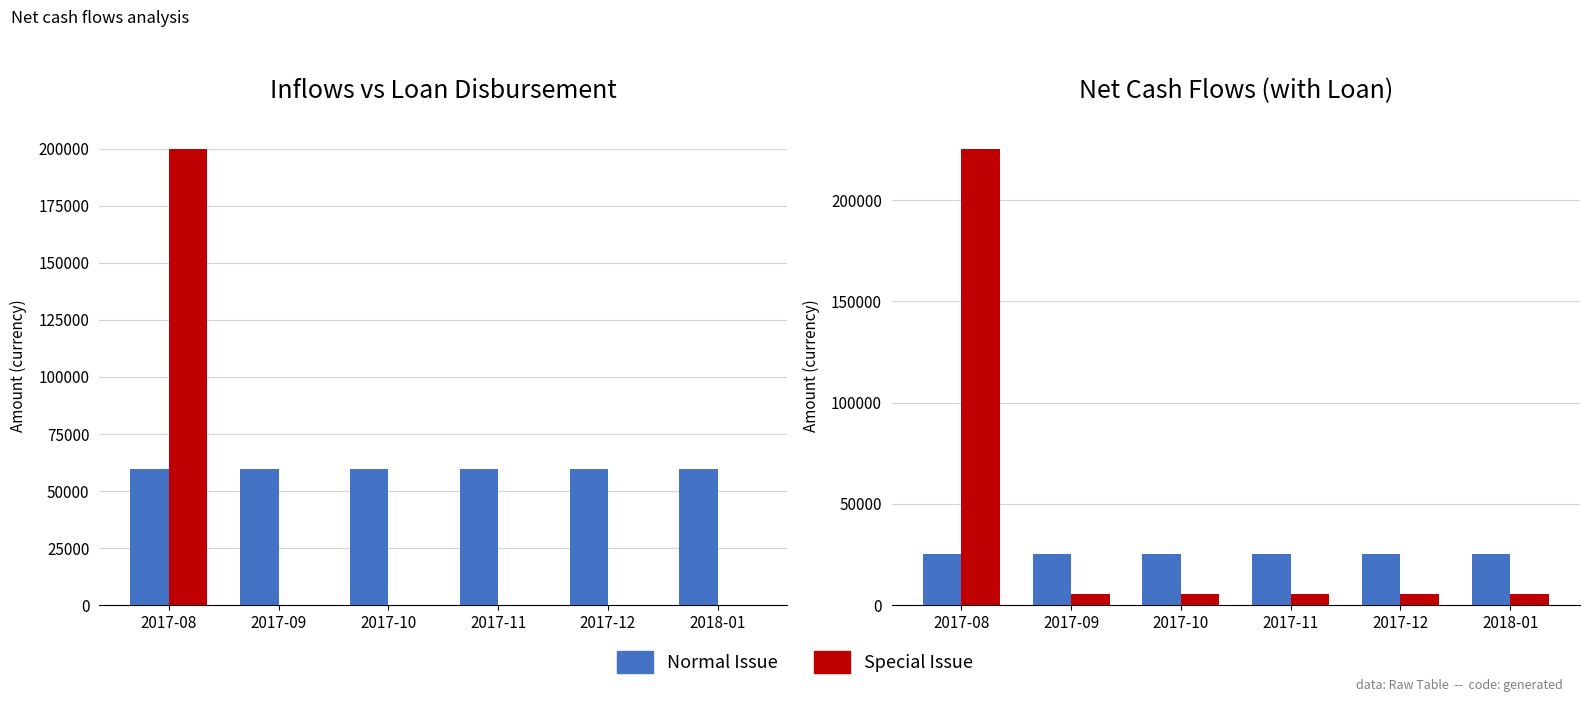

What is the label of the 2nd bar from the right?

2017-12